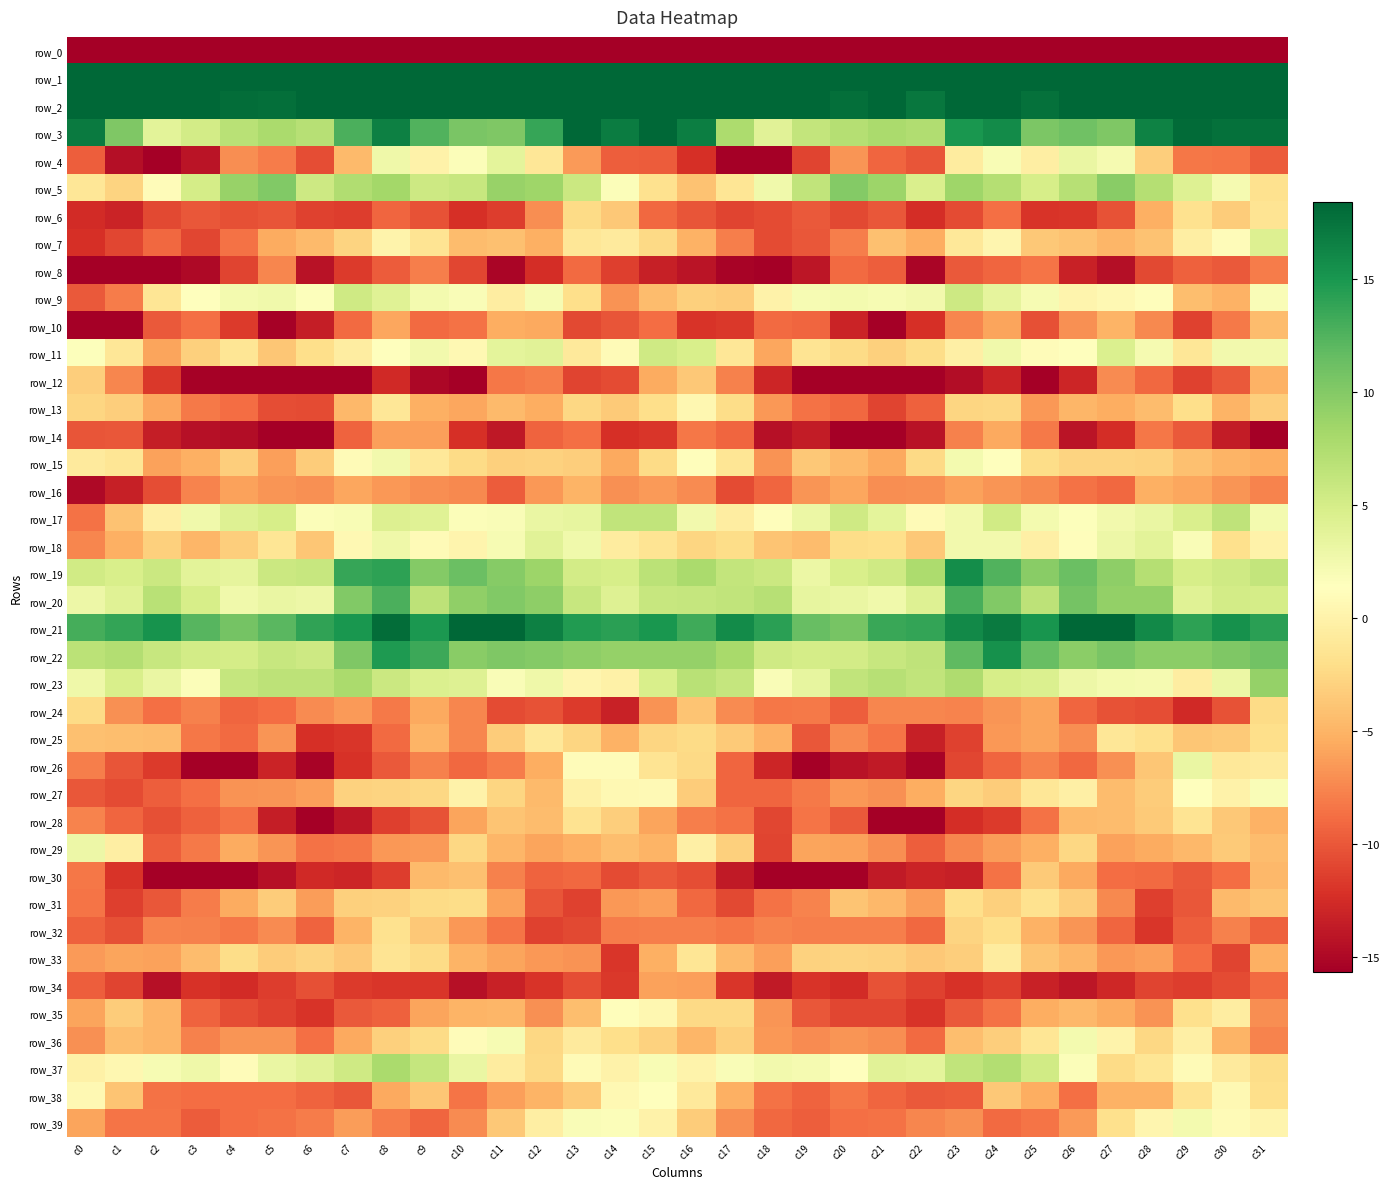

What is the difference between the row_7 values at c5 and c30?

6.5